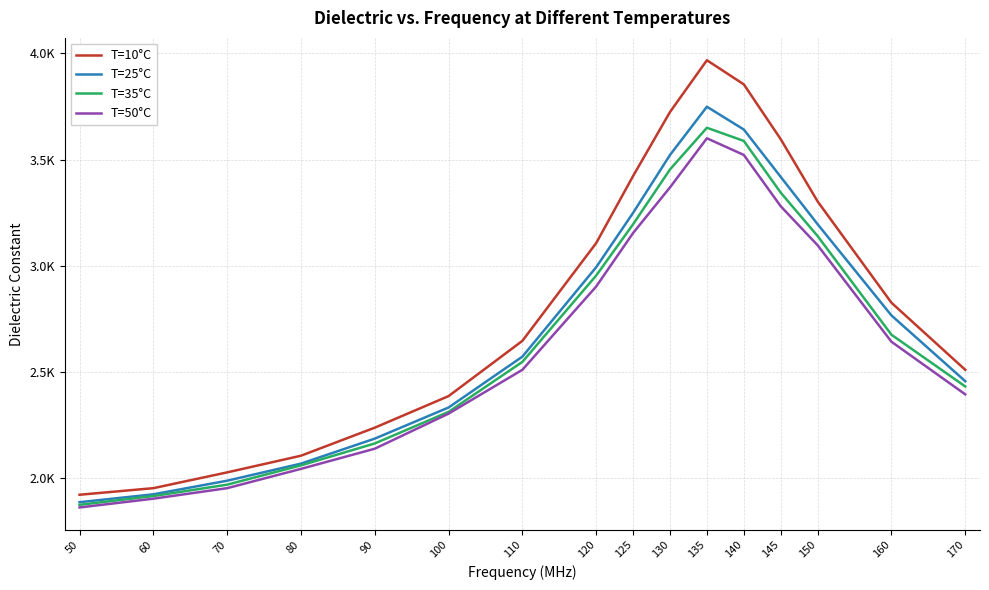

True or false: T=35°C and T=10°C cross at least once.

False